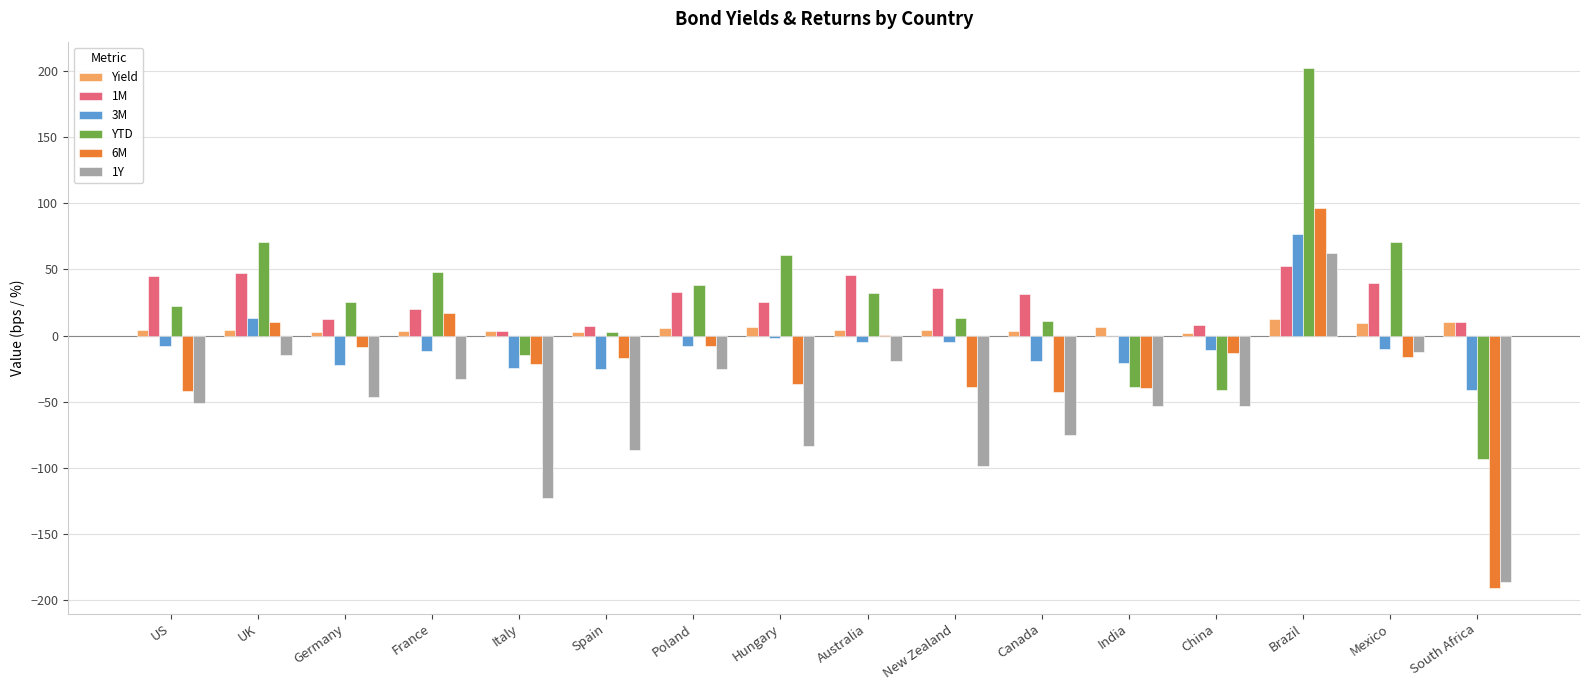

Count the number of data series in this chart.

6